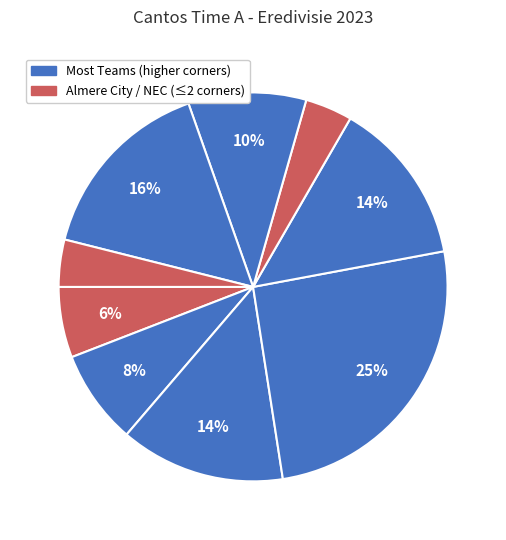

To the nearest percent, what is the difference between the largest and smallest slice percentages?

22%